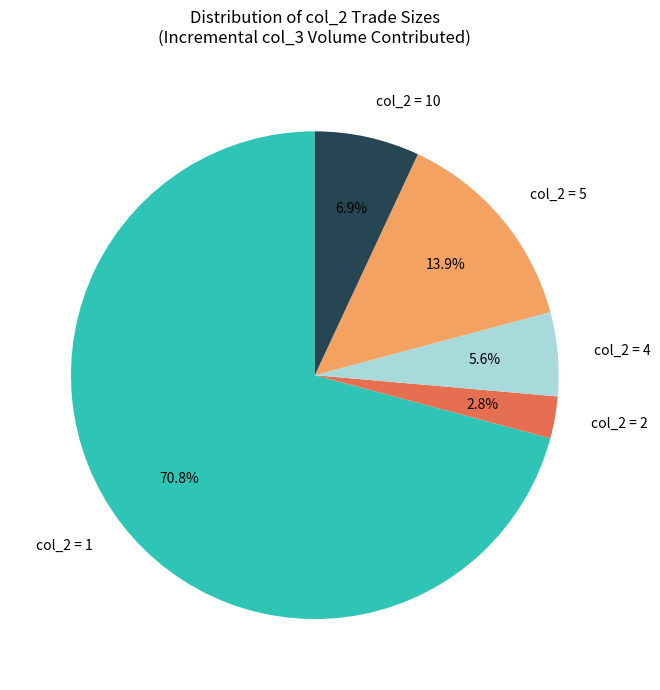

Which slice represents more than half of the pie?

col_2 = 1